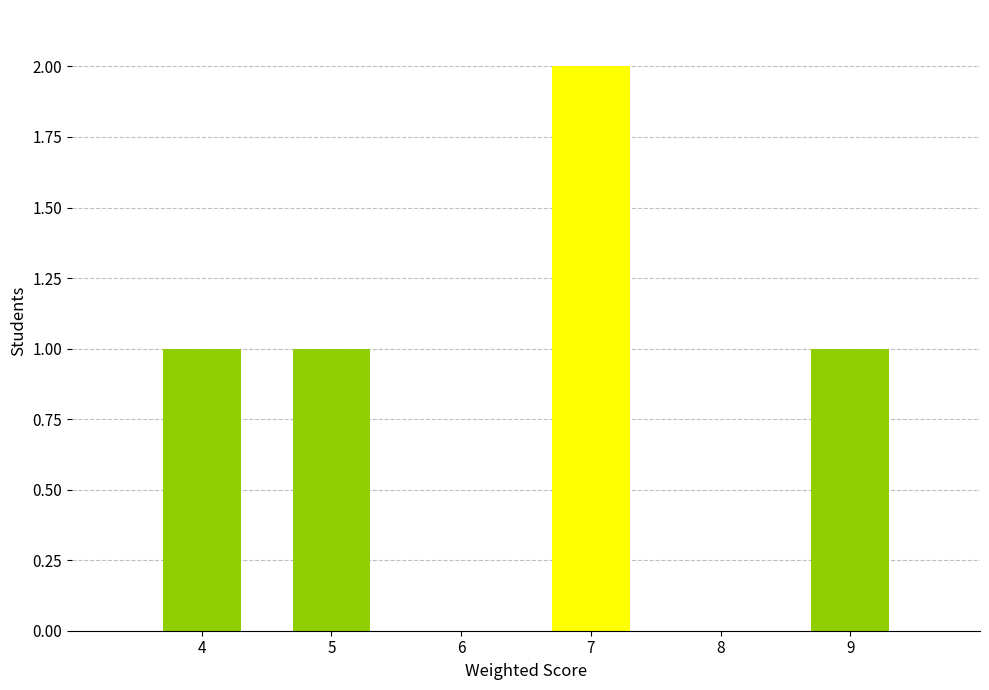

Which label corresponds to the largest value in the chart?

7